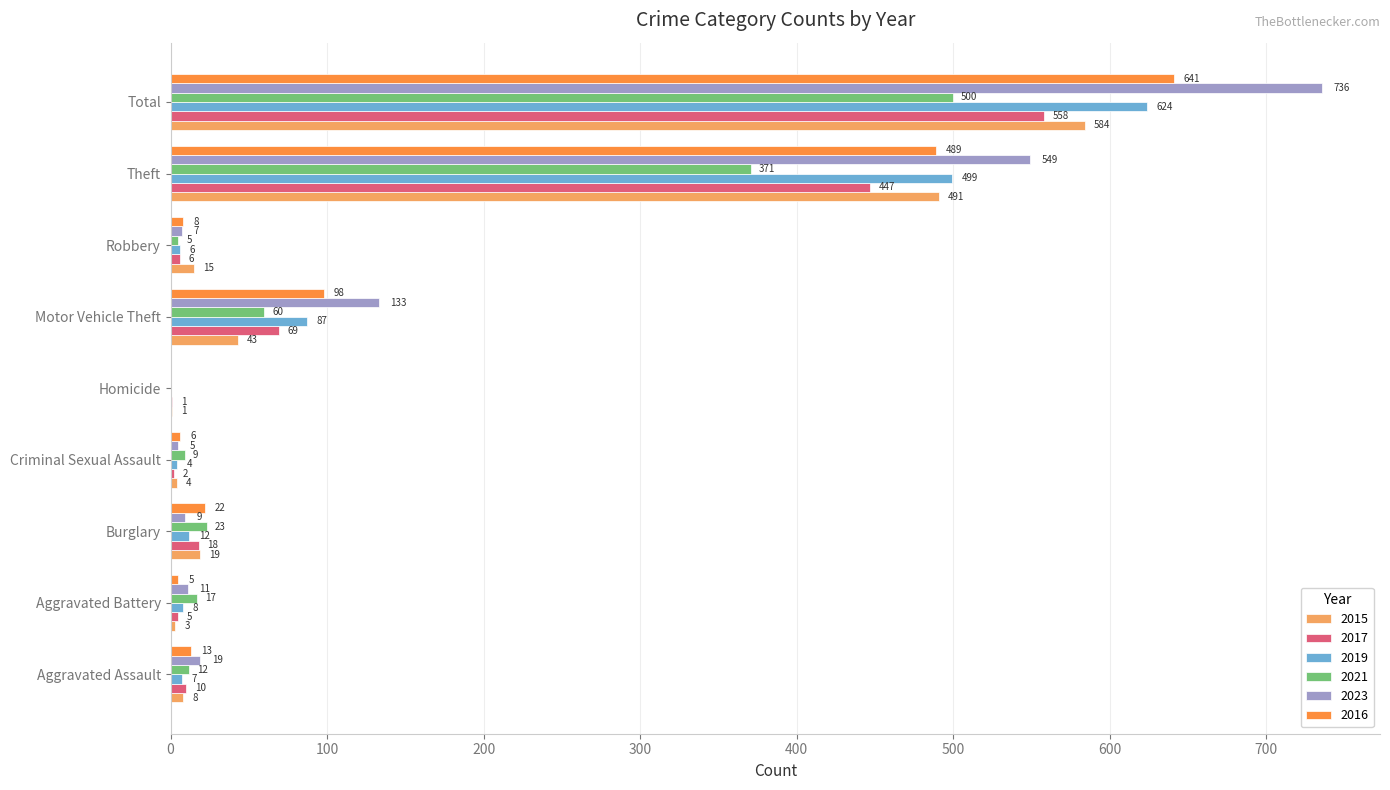

What is the sum of the 2017 values at Total and Homicide?

559